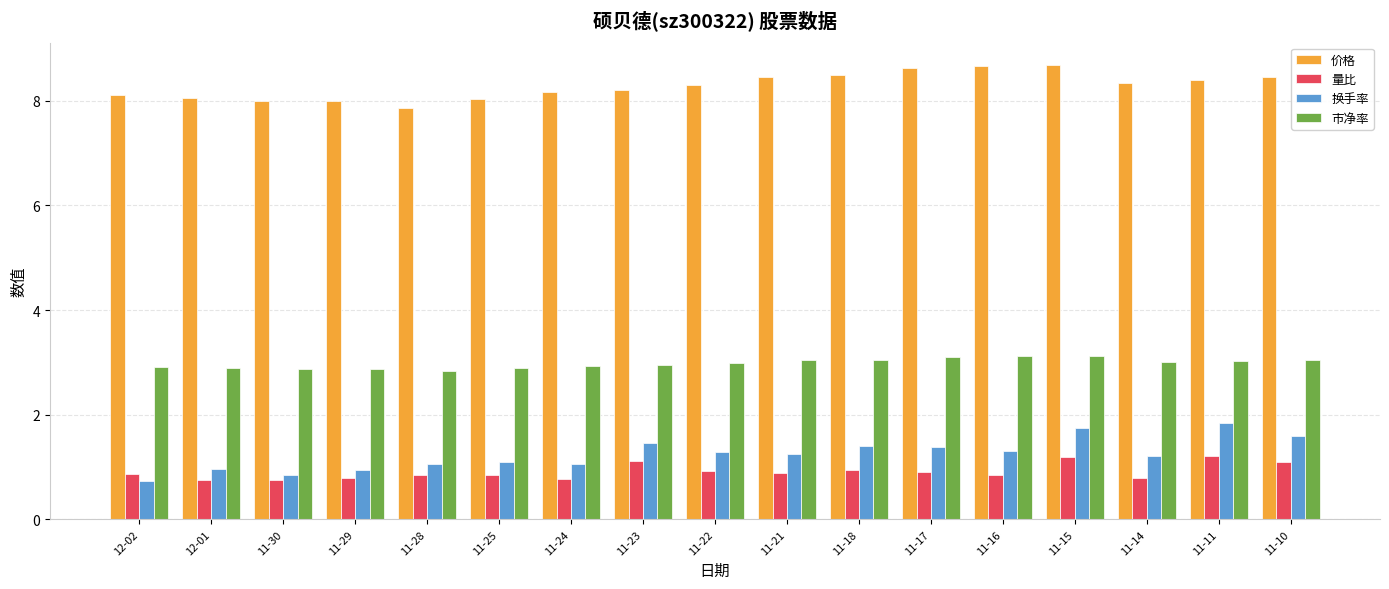

What is the difference between the second highest and second lowest values in the 价格 series?

0.7